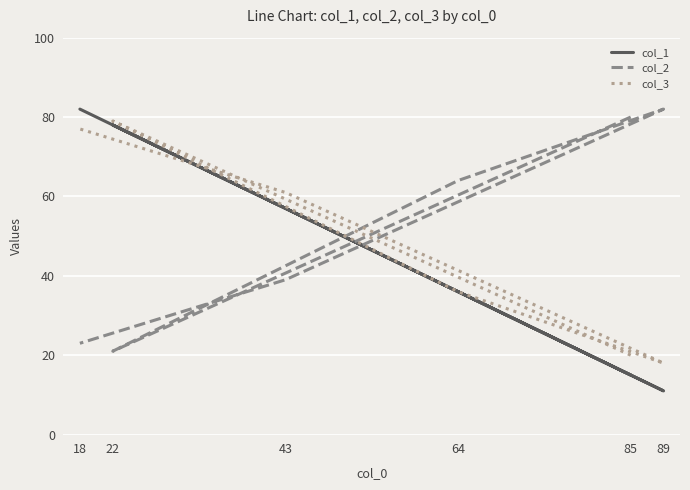

Is this an area chart (filled region under the line)?

No